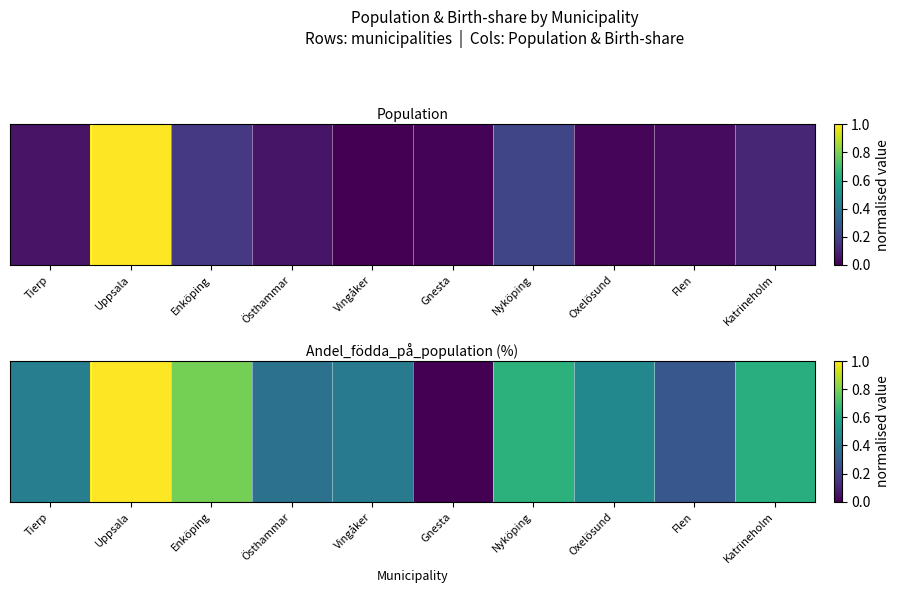

What value does the data have at Vingåker?

0.4